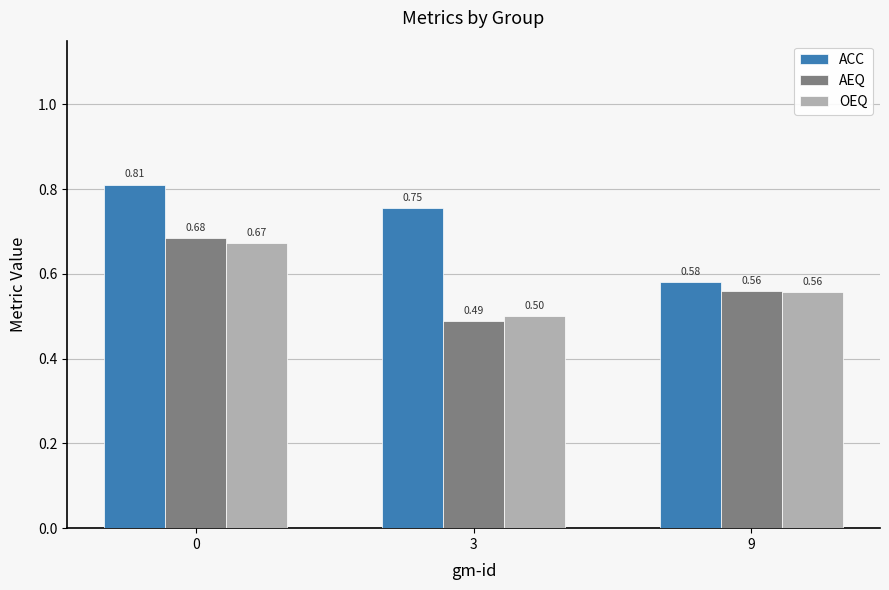

Which series has the largest range (max minus min)?

ACC